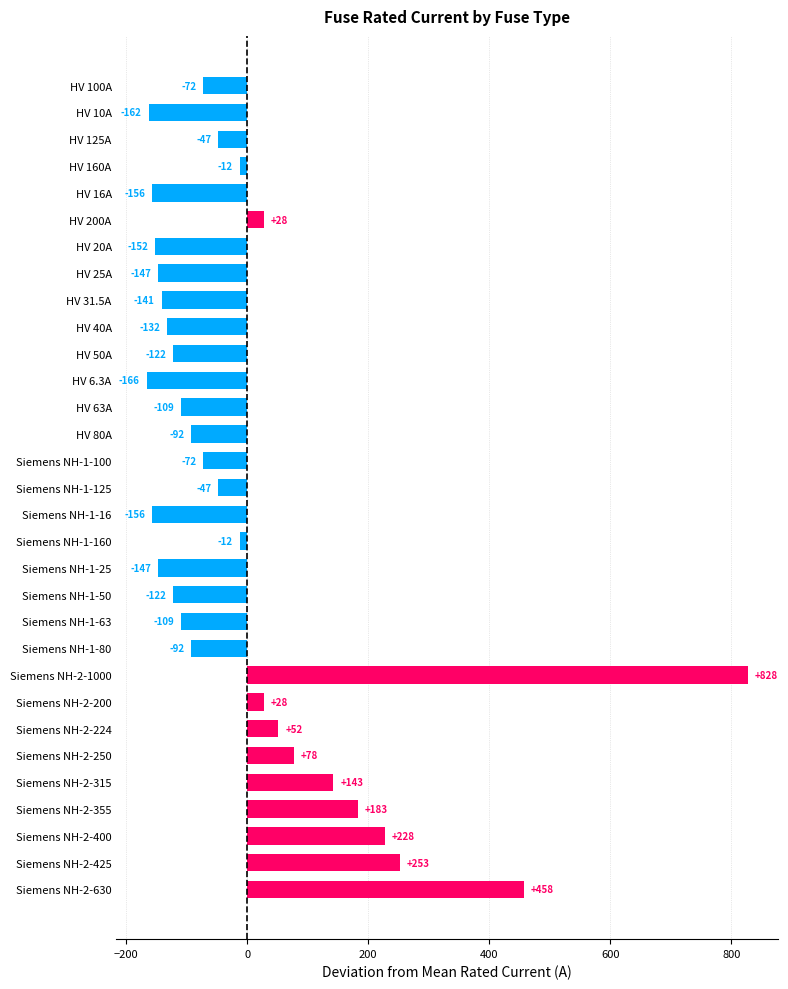

At which label is the value closest to 330?

Siemens NH-2-425